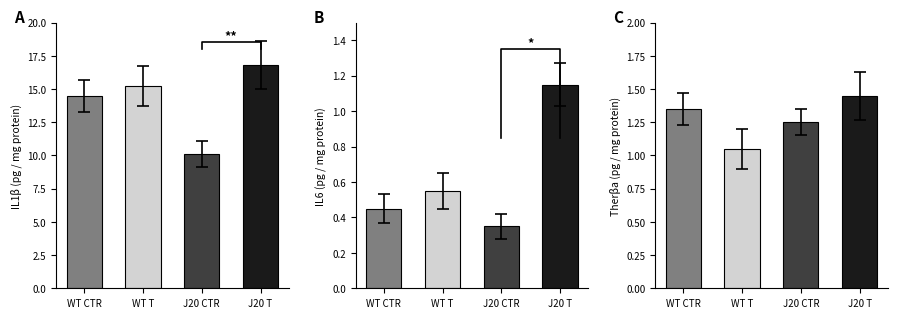

How many bars are there in each group?

4